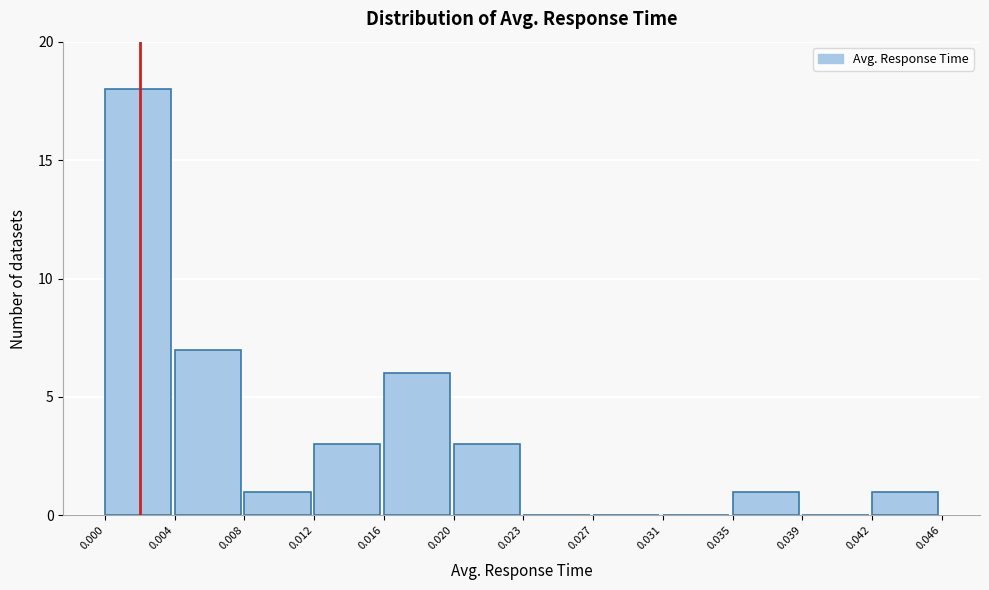

Reading left to right, list every bar in this chart as the range it spans on the x-axis followed by its height. The values are not printed on the chart, so give them approximately, as read against the axis.

0.000 to 0.004: 18
0.004 to 0.008: 7
0.008 to 0.012: 1
0.012 to 0.016: 3
0.016 to 0.020: 6
0.020 to 0.023: 3
0.023 to 0.027: 0
0.027 to 0.031: 0
0.031 to 0.035: 0
0.035 to 0.039: 1
0.039 to 0.042: 0
0.042 to 0.046: 1